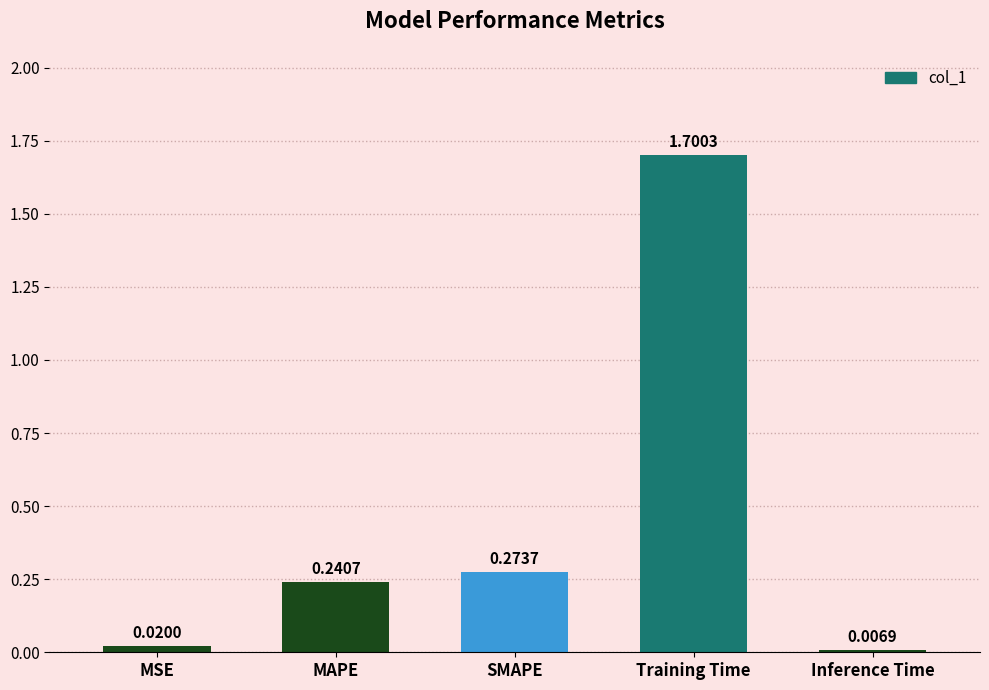

Rank the categories by value from lowest to highest.

Inference Time, MSE, MAPE, SMAPE, Training Time